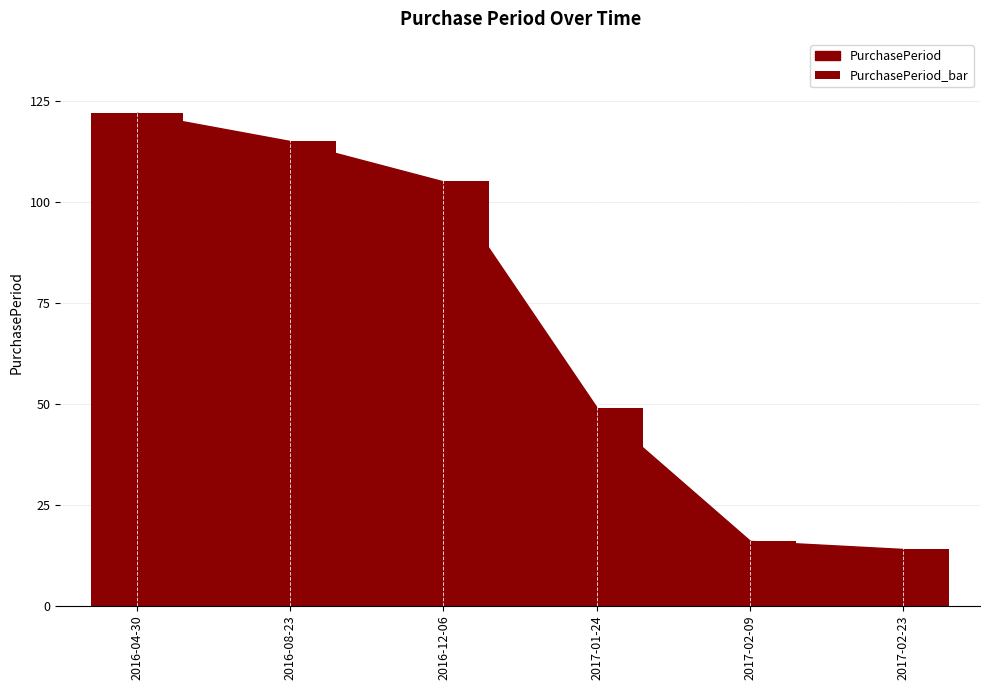

Where is the data nearest to the value 68?

2017-01-24